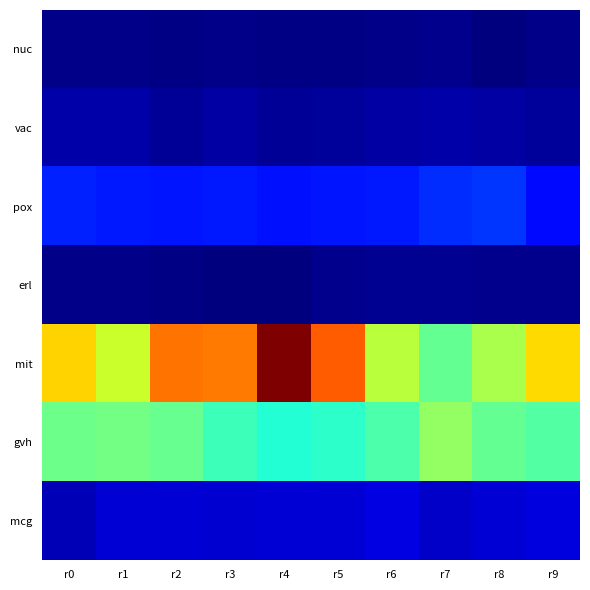

Between r2 and r9, which series saw the biggest shift?

mit